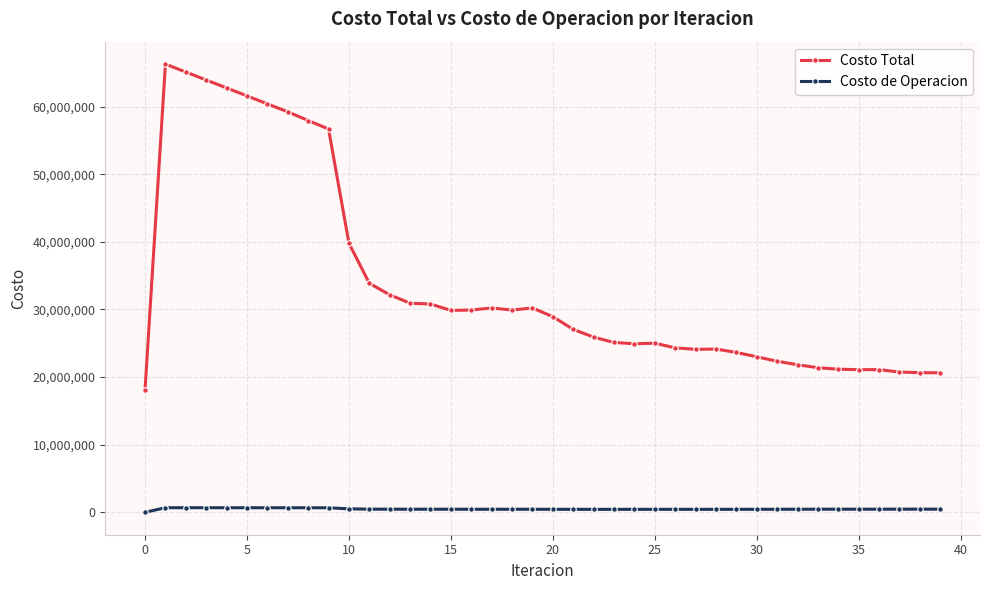

What is the sum of all Costo de Operacion values?

19690595.1